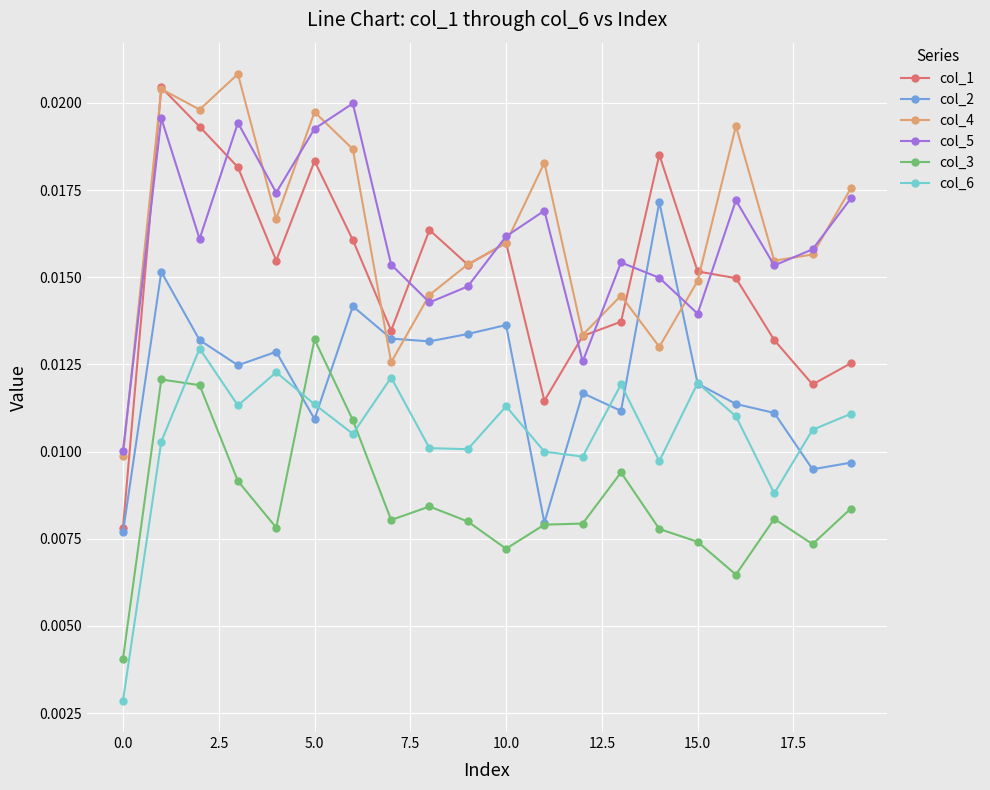

At how many categories does at least one series exceed 0?

20